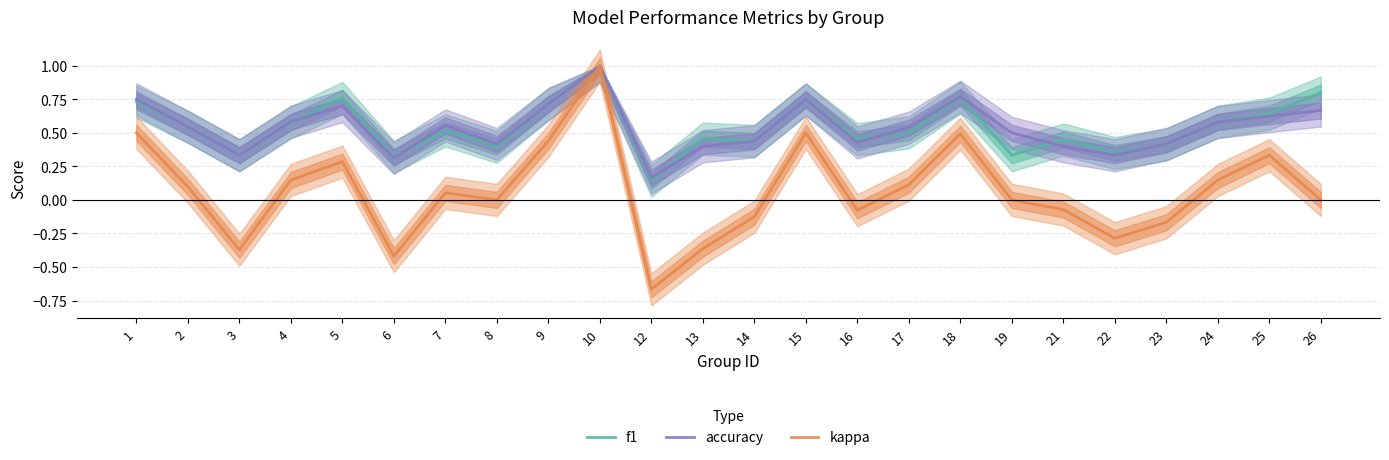

Reading right to left, list all the values displayed in this chart.

f1: 0.8	0.6	0.6	0.4	0.4	0.5	0.3	0.8	0.5	0.5	0.7	0.4	0.5	0.1	1.0	0.7	0.4	0.5	0.3	0.8	0.6	0.3	0.5	0.7
accuracy: 0.7	0.6	0.6	0.4	0.3	0.4	0.5	0.8	0.5	0.4	0.8	0.4	0.4	0.2	1.0	0.7	0.4	0.6	0.3	0.7	0.6	0.3	0.5	0.8
kappa: 0.0	0.3	0.1	-0.2	-0.3	-0.1	0.0	0.5	0.1	-0.1	0.5	-0.1	-0.4	-0.7	1.0	0.4	0.0	0.1	-0.4	0.3	0.1	-0.4	0.1	0.5